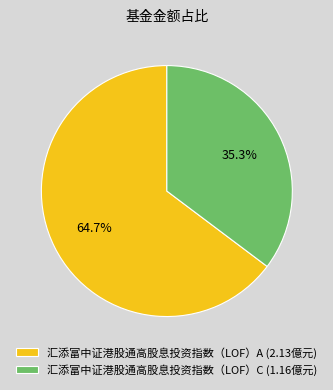

What percentage is NOT represented by 汇添富中证港股通高股息投资指数（LOF）A?

35.3%